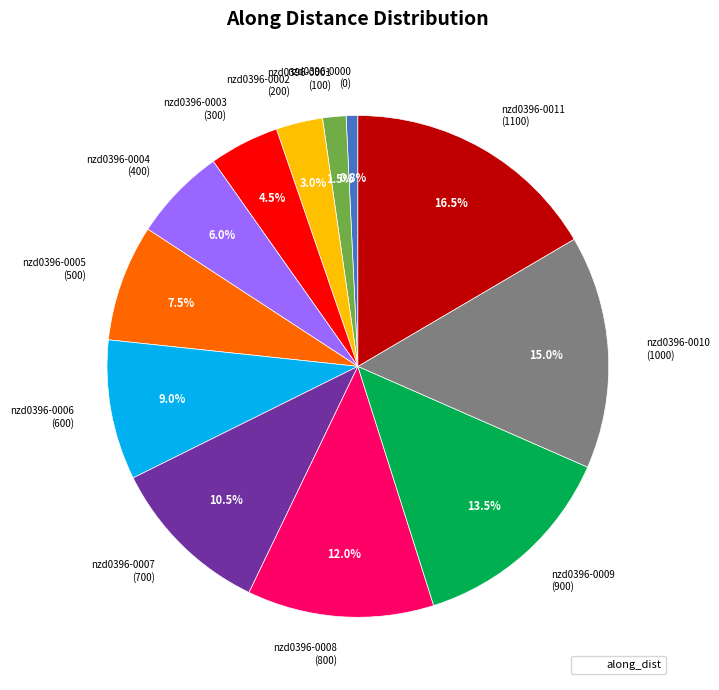

Is there a majority slice in this chart?

No